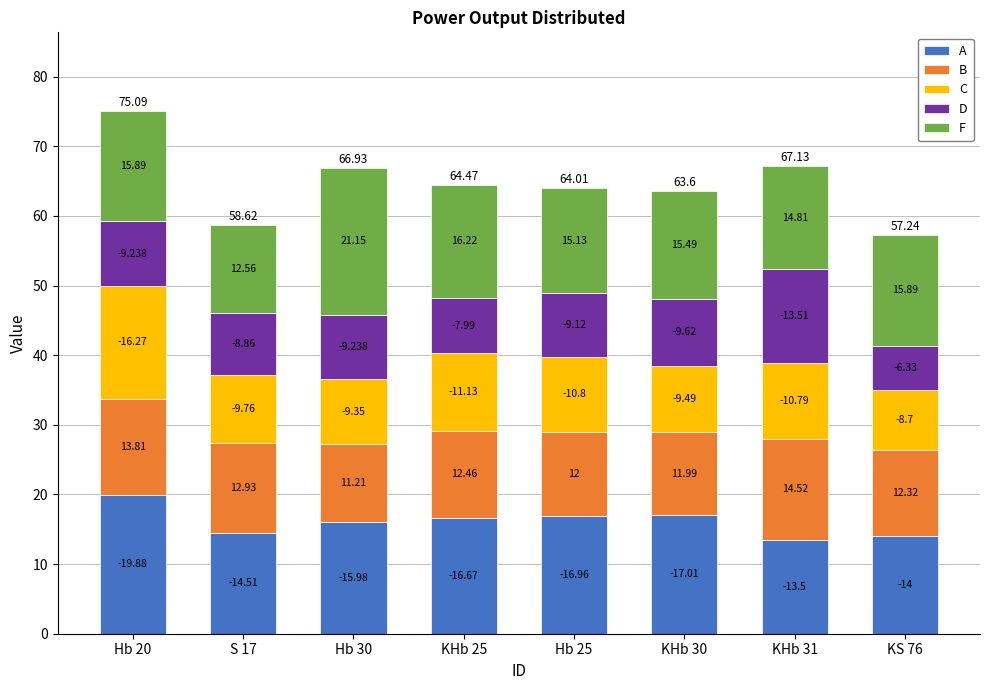

What are all the series names shown in the legend?

A, B, C, D, F